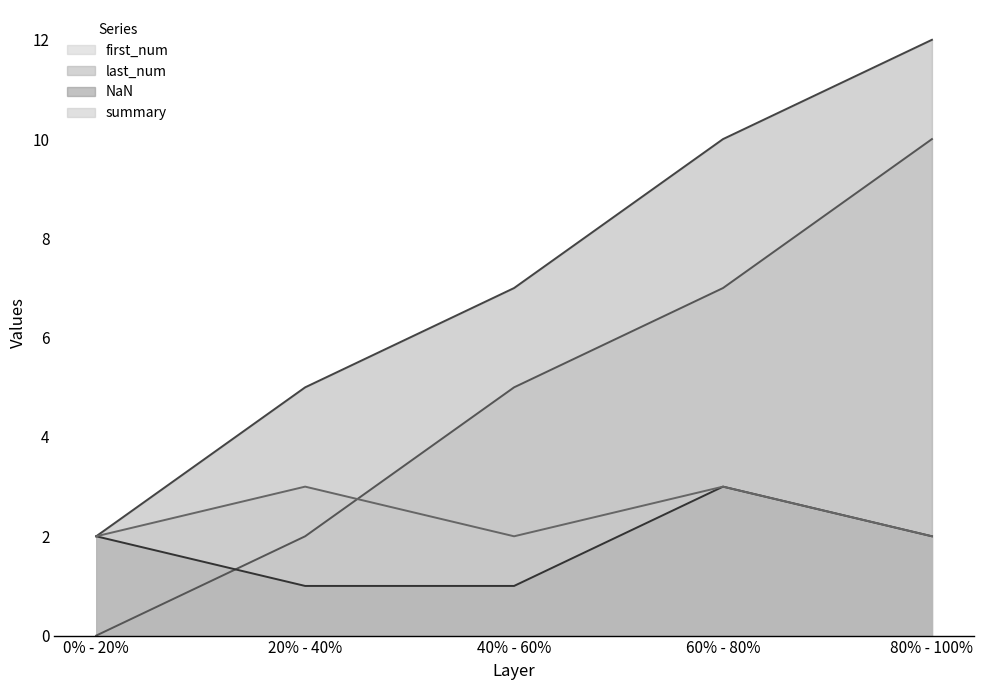

Where is summary nearest to the value 2?

0% - 20%